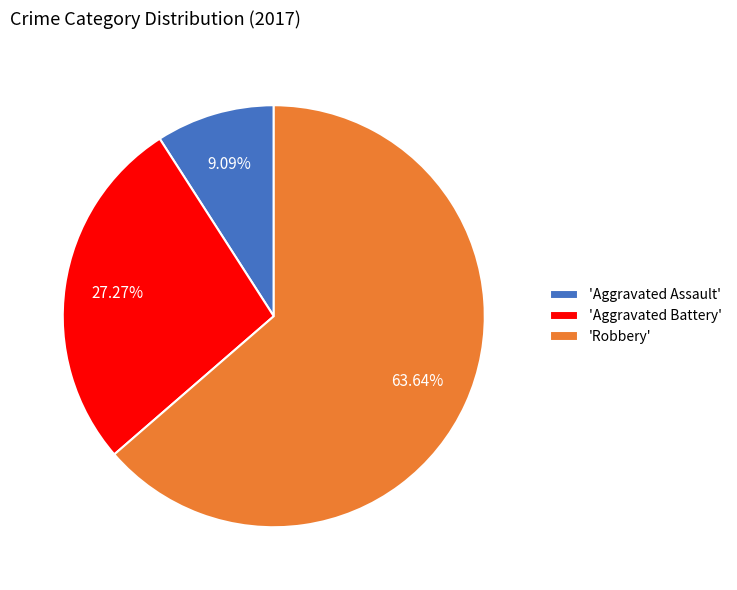

Is the sum of 'Aggravated Battery' and 'Aggravated Assault' greater than half?

No